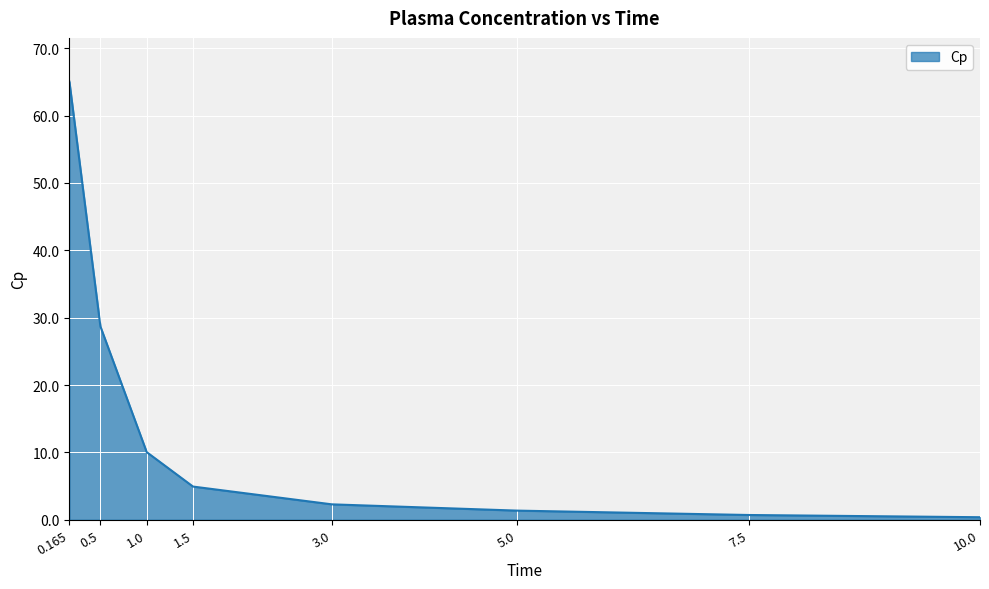

What is the difference between the maximum and second lowest values?

64.3